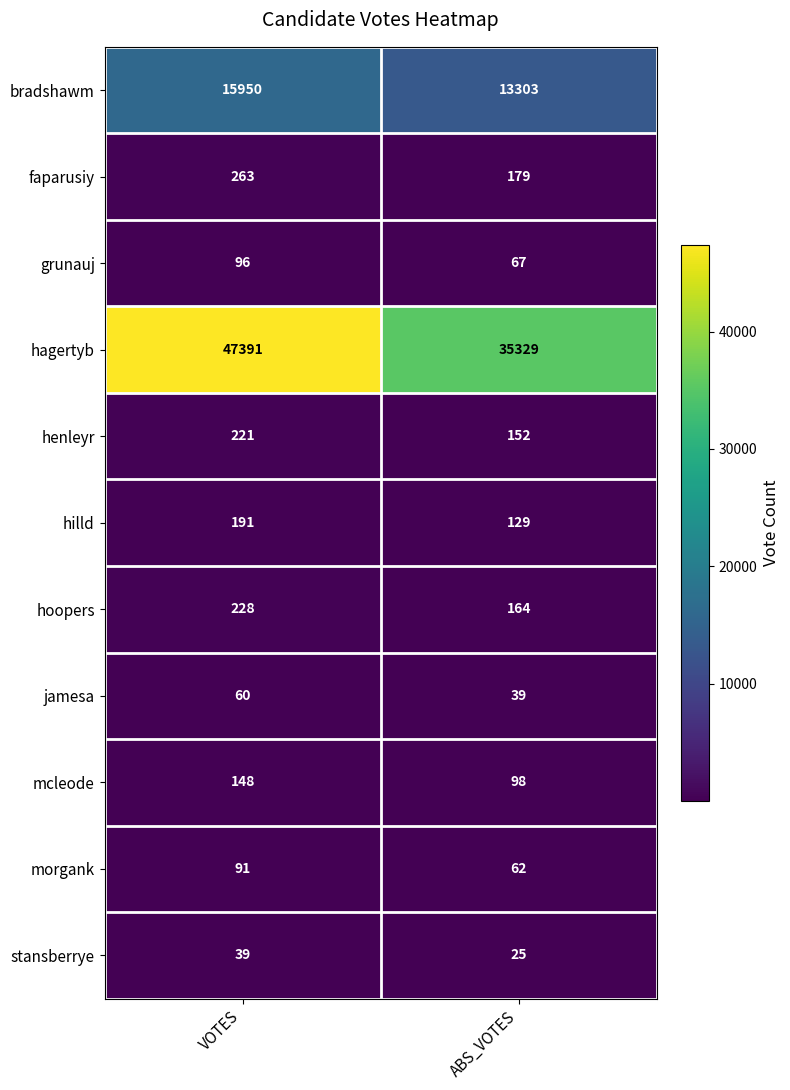

Reading left to right, transcribe all the data shown in this chart.

bradshawm: VOTES=15950	ABS_VOTES=13303
faparusiy: VOTES=263	ABS_VOTES=179
grunauj: VOTES=96	ABS_VOTES=67
hagertyb: VOTES=47391	ABS_VOTES=35329
henleyr: VOTES=221	ABS_VOTES=152
hilld: VOTES=191	ABS_VOTES=129
hoopers: VOTES=228	ABS_VOTES=164
jamesa: VOTES=60	ABS_VOTES=39
mcleode: VOTES=148	ABS_VOTES=98
morgank: VOTES=91	ABS_VOTES=62
stansberrye: VOTES=39	ABS_VOTES=25